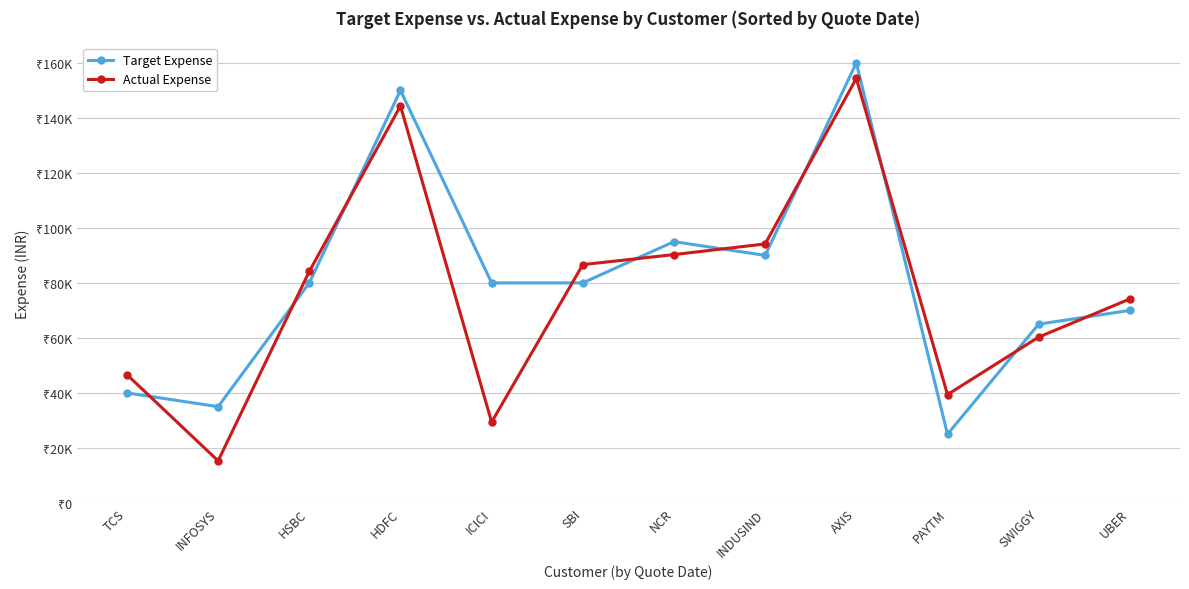

Rank the categories by Actual Expense value from lowest to highest.

INFOSYS, ICICI, PAYTM, TCS, SWIGGY, UBER, HSBC, SBI, NCR, INDUSIND, HDFC, AXIS